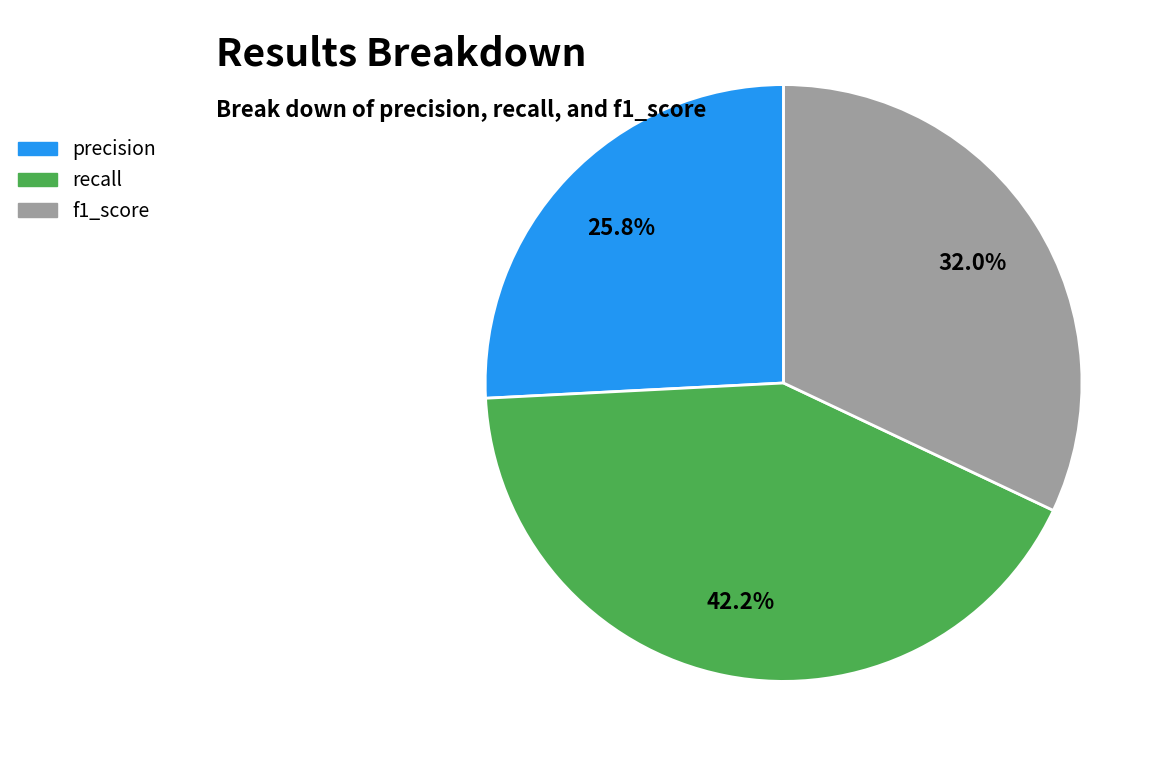

Which has a higher value, recall or f1_score?

recall